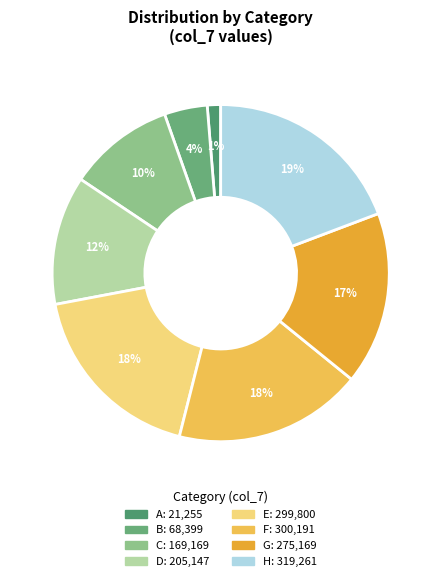

Is the sum of C and B greater than half?

No